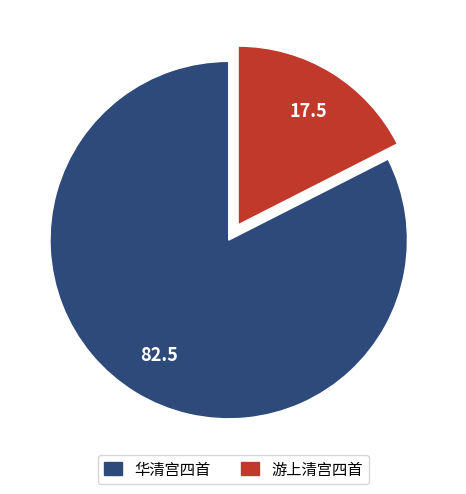

Which category accounts for the majority?

华清宫四首